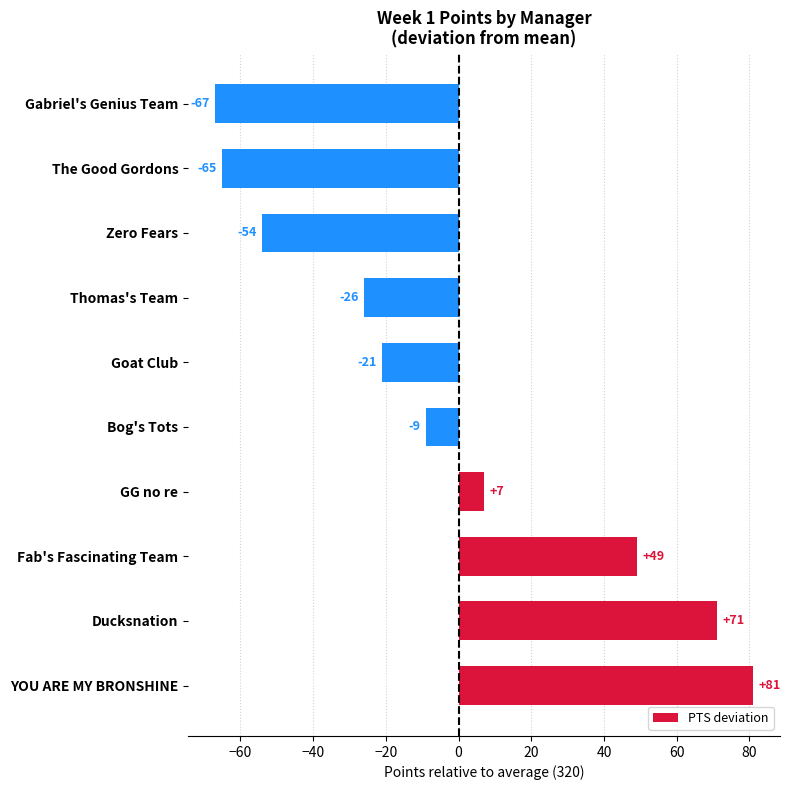

Which has a higher value, Gabriel's Genius Team or Goat Club?

Goat Club